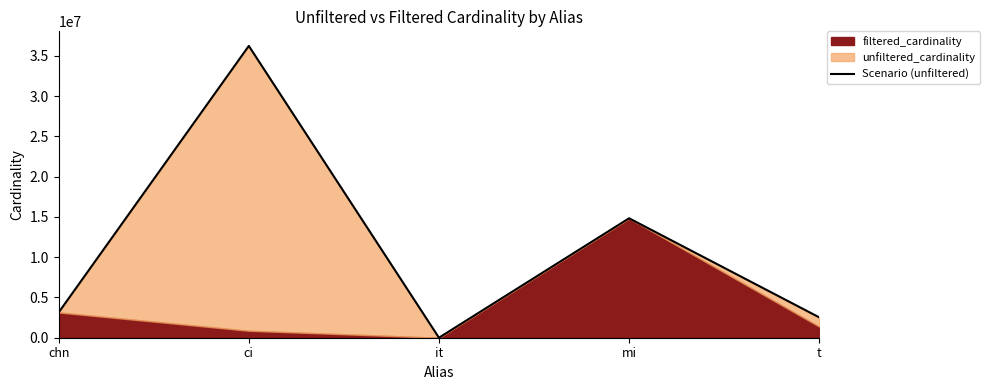

Is it true that the value at chn is 5261197?

False